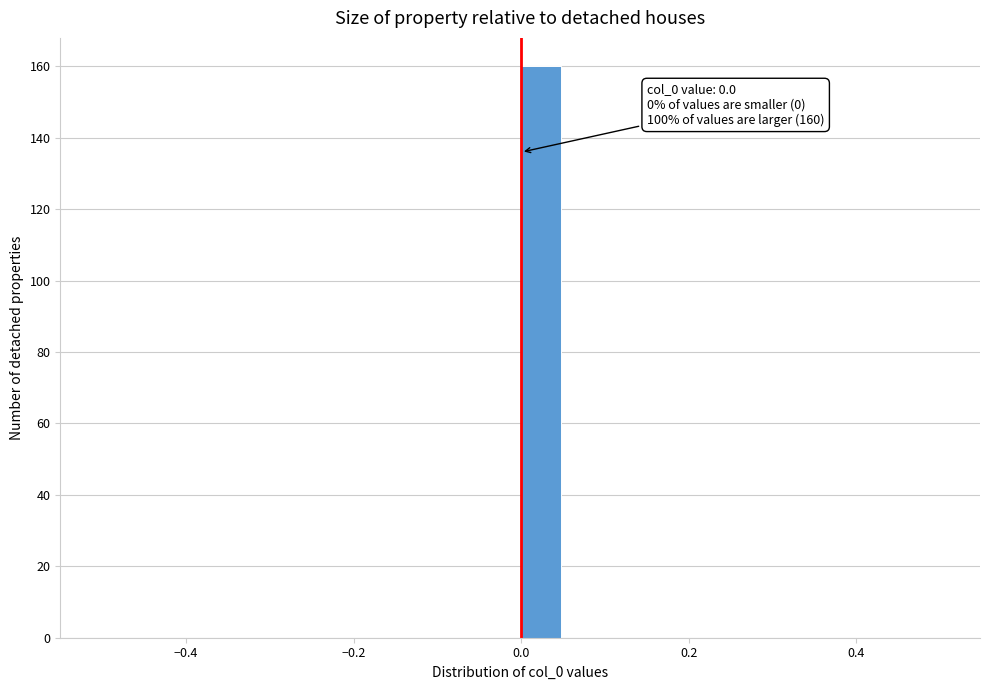

Around what value on the x-axis is the tallest bar? Give the approximate position of its centre, as read against the axis.

0.02